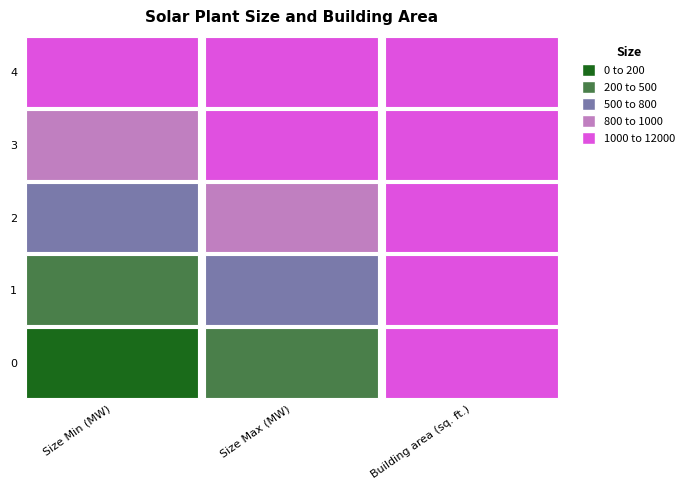

Is it true that Building area (sq. ft.) equals 12000 at 4?

True